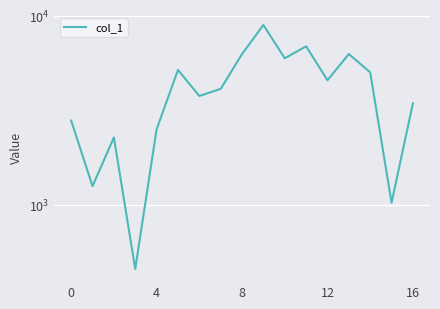

Is it true that the value at 7 is 4120?

True